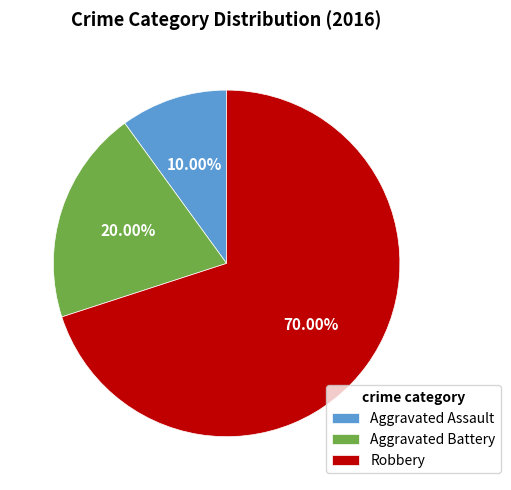

How many segments does this pie chart have?

3